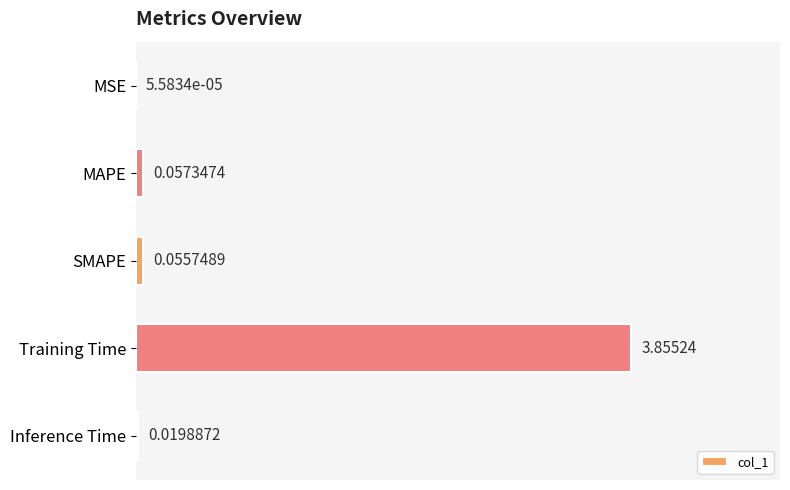

What is the sum of all values?

4.0